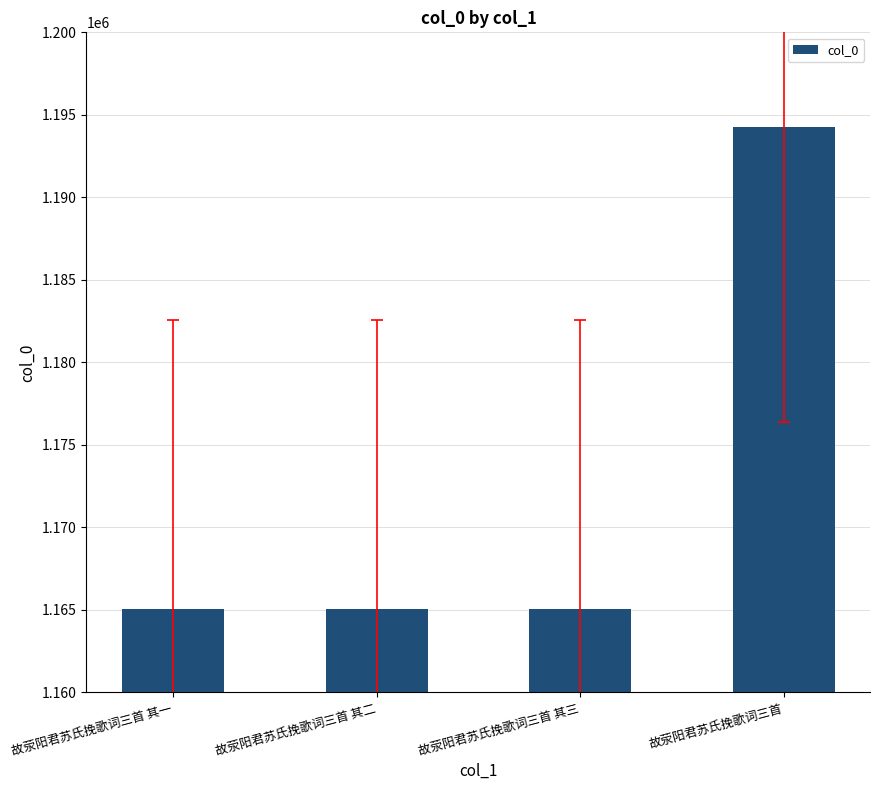

True or false: the data shows 431085 at 故荥阳君苏氏挽歌词三首 其二.

False